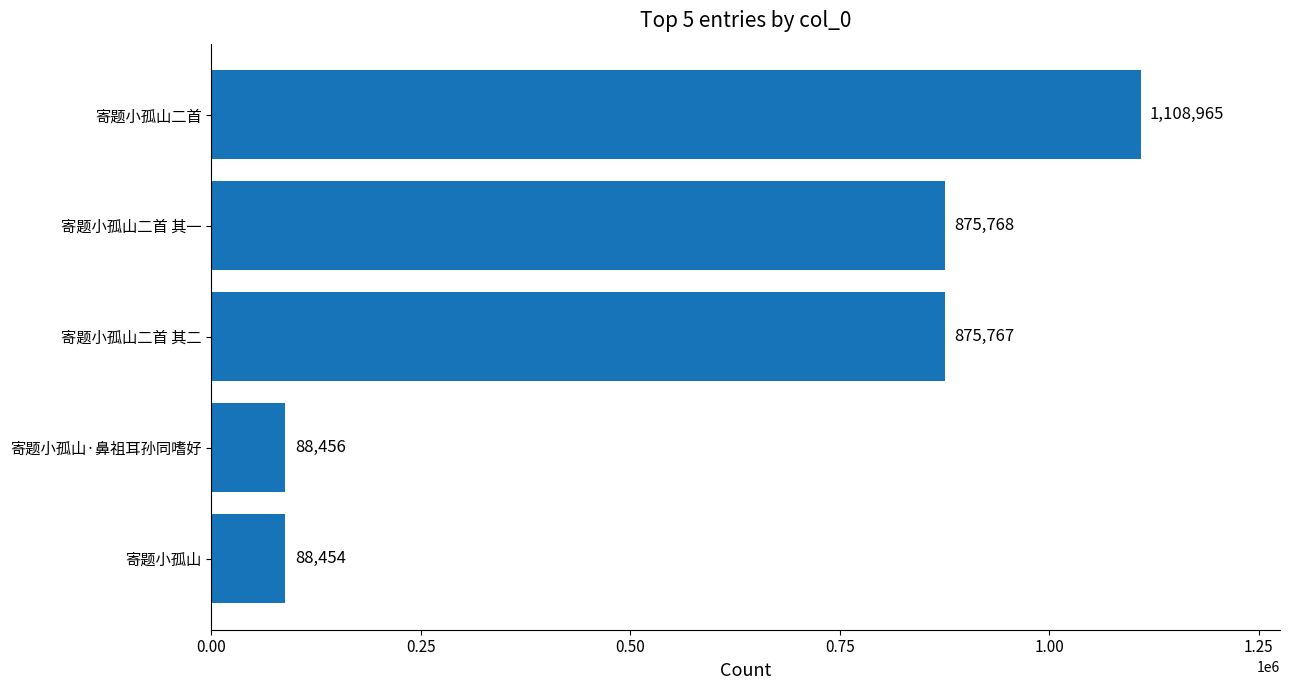

What value does the data have at 寄题小孤山二首 其二, to the nearest 50?

875750